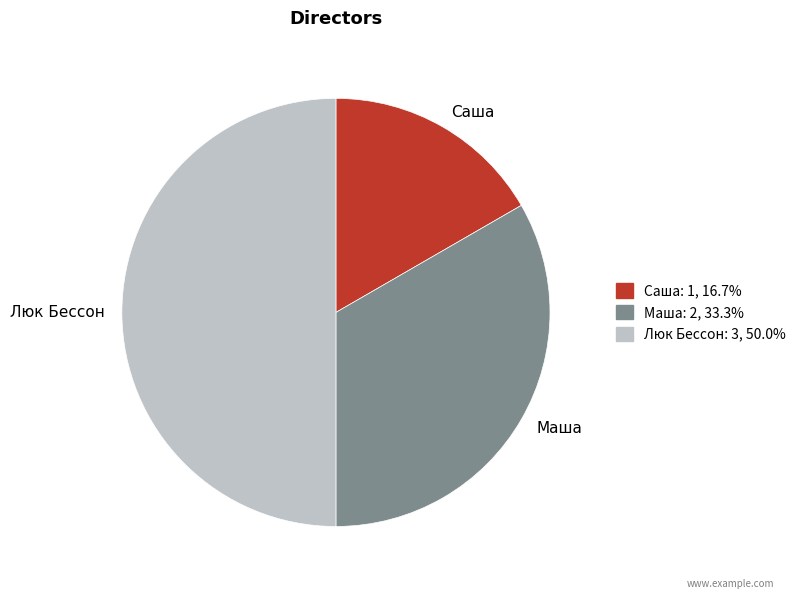

Which has a higher value, Саша or Маша?

Маша